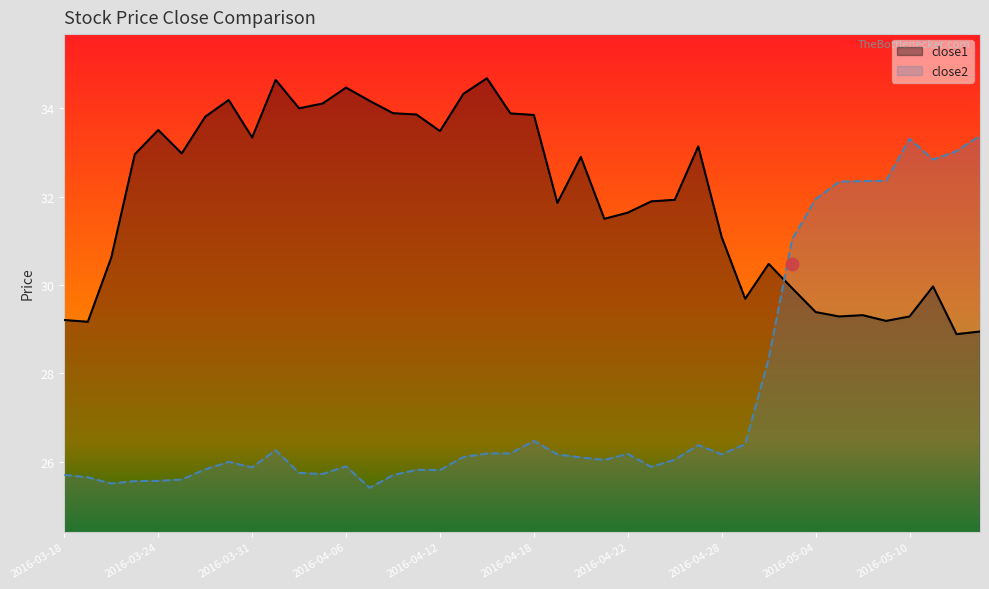

What are all the series names shown in the legend?

close1, close2